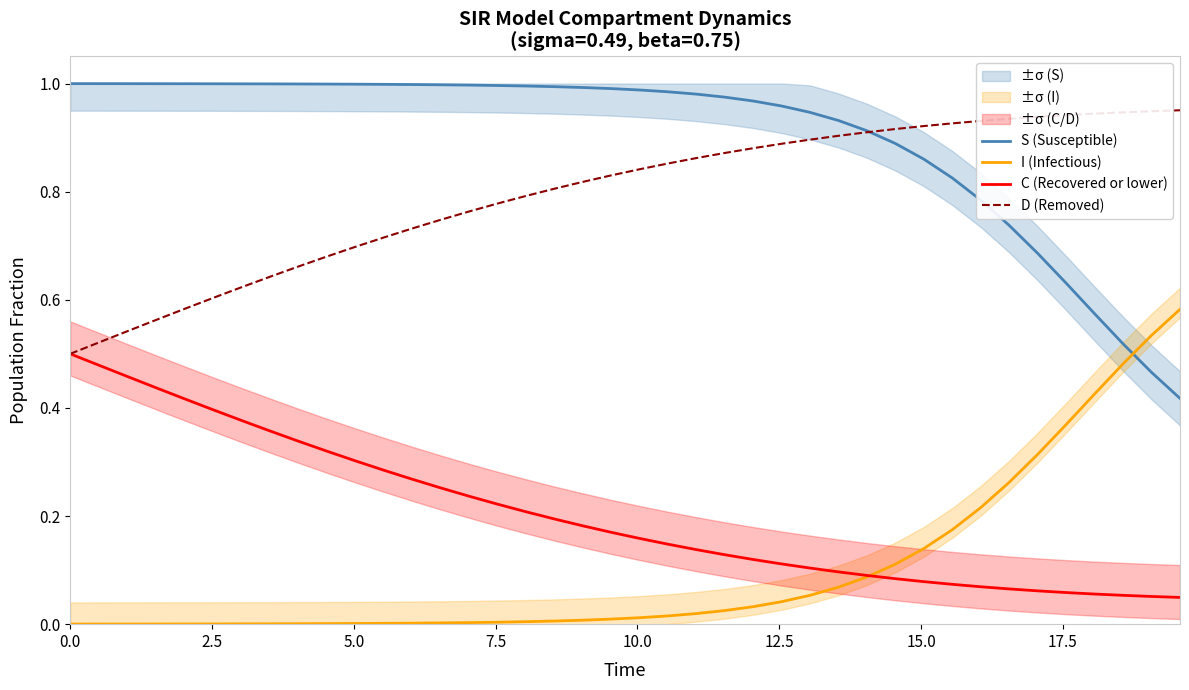

How many intersections are there between S (Susceptible) and I (Infectious)?

1